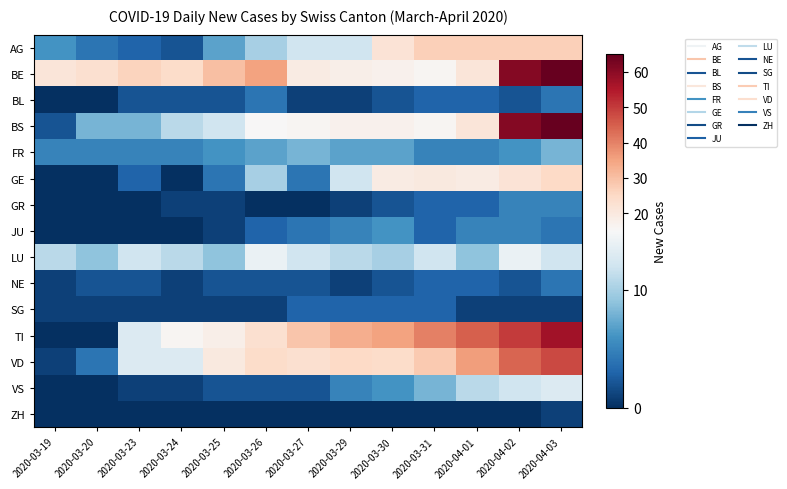

Which series changed the most between 2020-03-23 and 2020-03-31?

TI